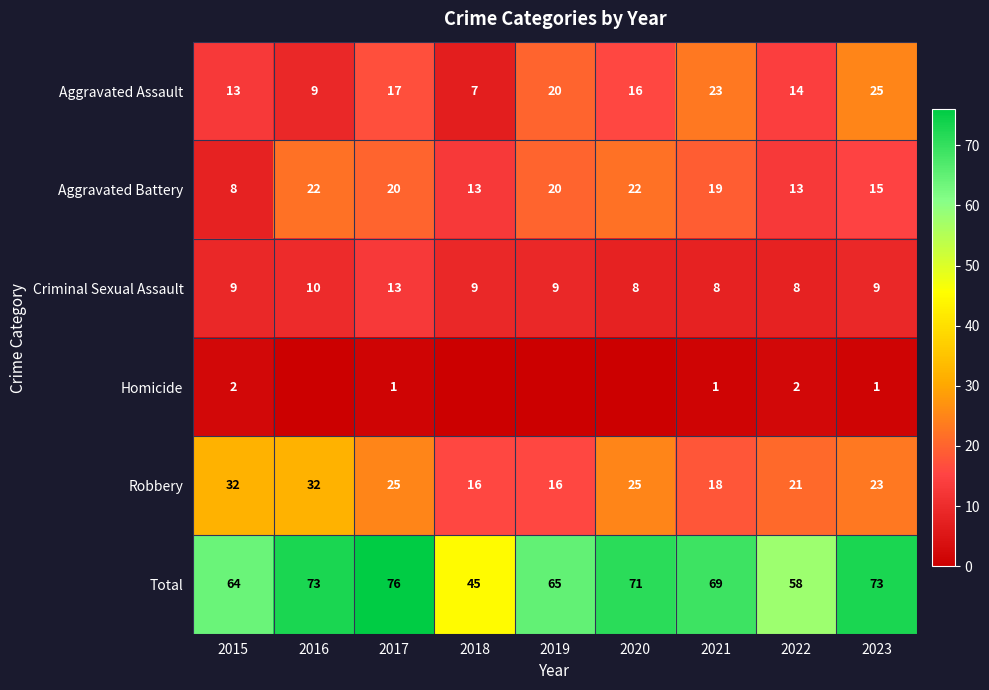

Which category has the highest value in the Aggravated Assault series?

2023